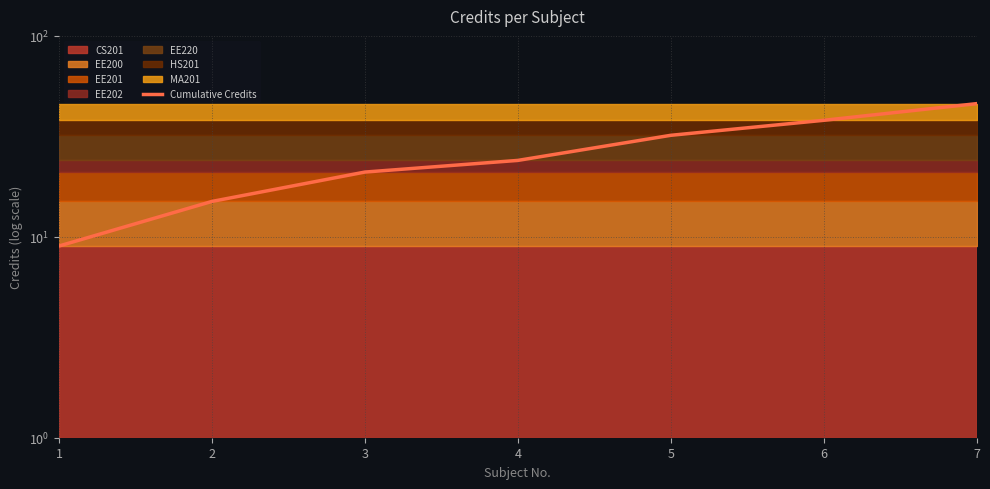

Rank the categories by value from highest to lowest.

7, 6, 5, 4, 3, 2, 1